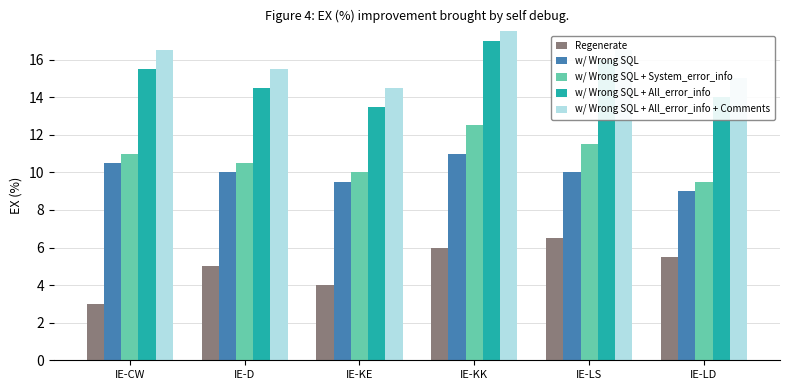

What is the sum of the w/ Wrong SQL + All_error_info values at IE-KK and IE-KE?

30.5